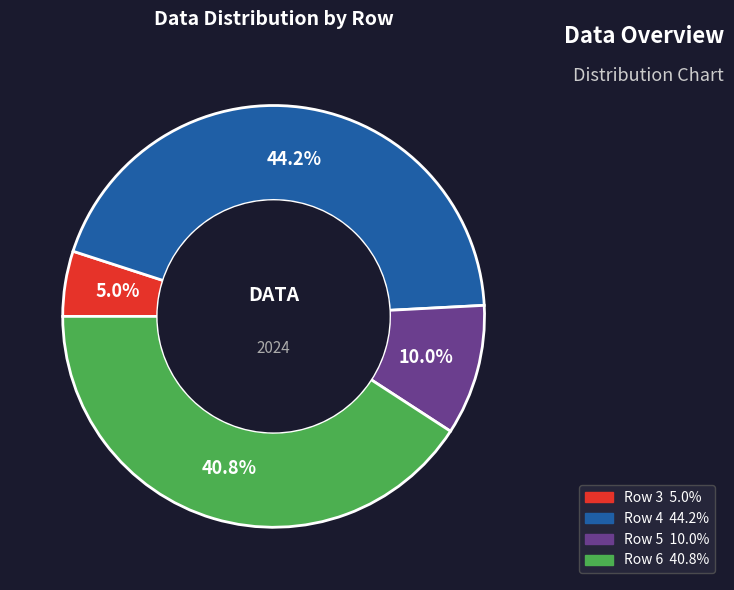

Rank the categories by value from highest to lowest.

Row 4, Row 6, Row 5, Row 3